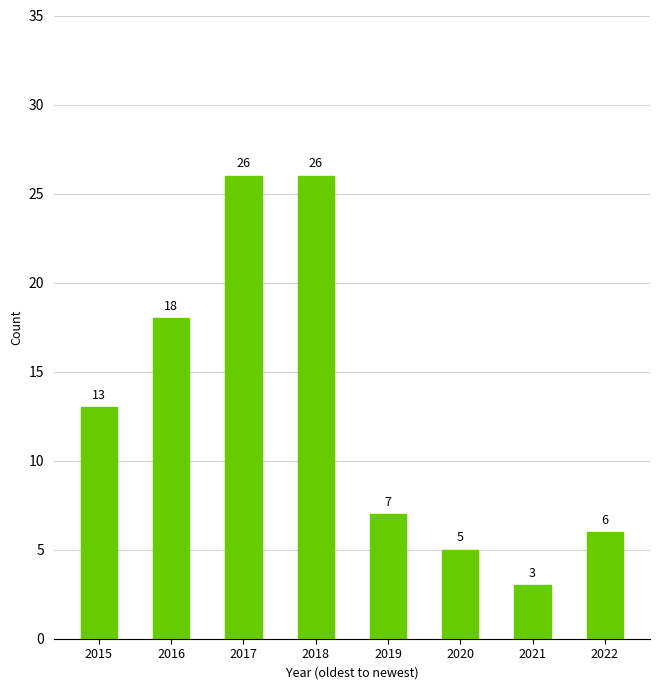

Between 2016 and 2015, which is larger?

2016